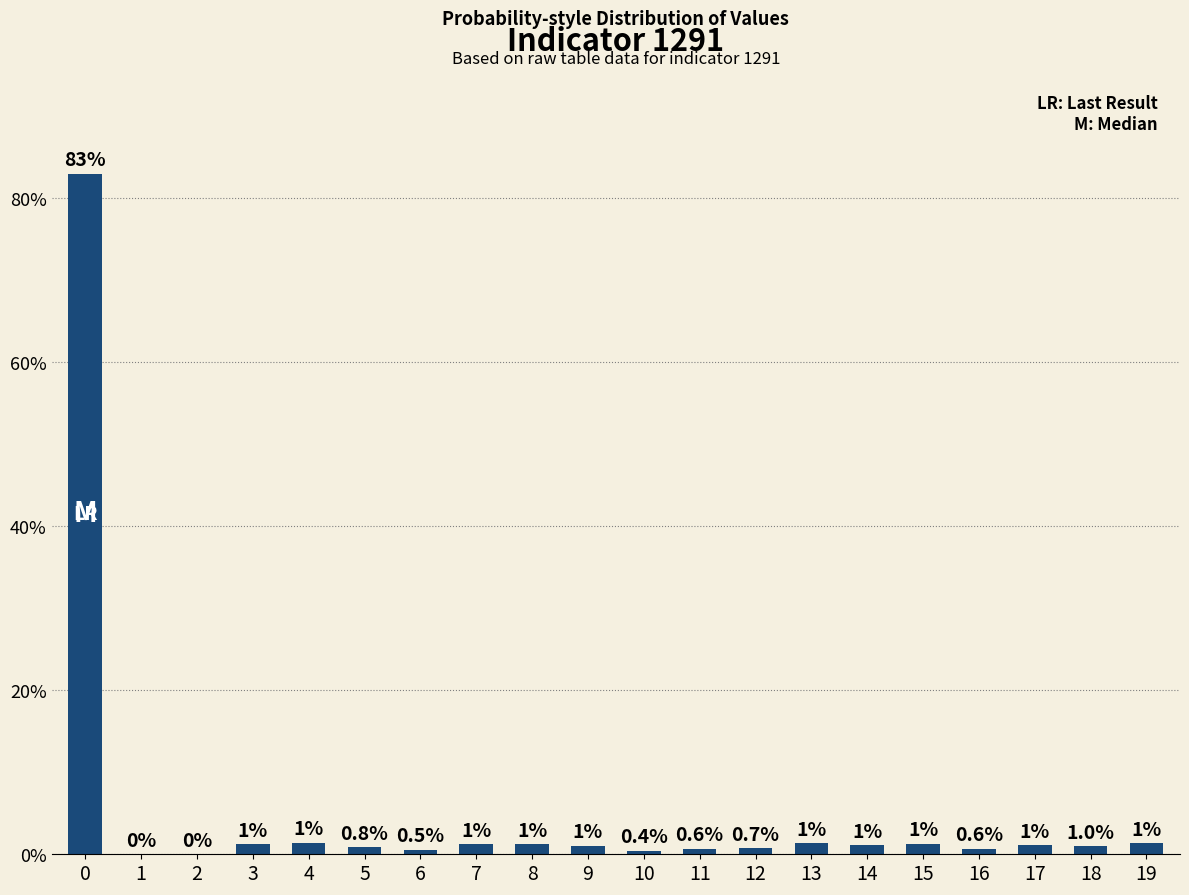

Is it true that the value at 1 is 0.0?

True